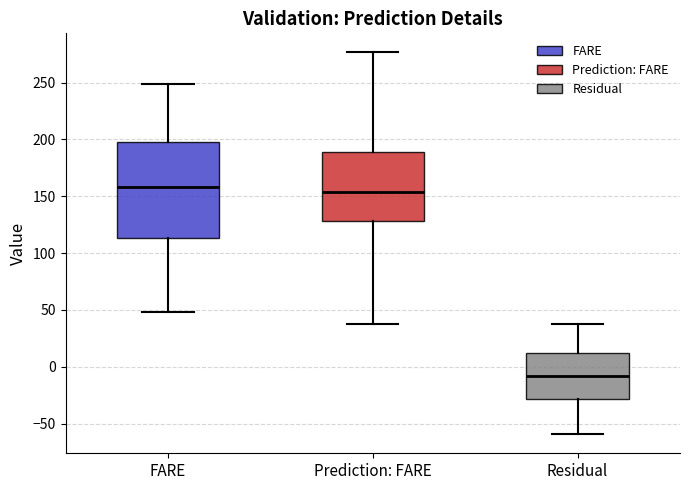

Reading left to right, transcribe this box plot: for each box, give where its median line is, the range the box spans, and where its two whiskers end, as read against the y-axis. The values are not printed on the chart, so give them approximately, as read against the axis.

FARE: median 160, box 115 to 200, whiskers 50 to 250
Prediction: FARE: median 155, box 130 to 190, whiskers 40 to 275
Residual: median -10, box -30 to 10, whiskers -60 to 40